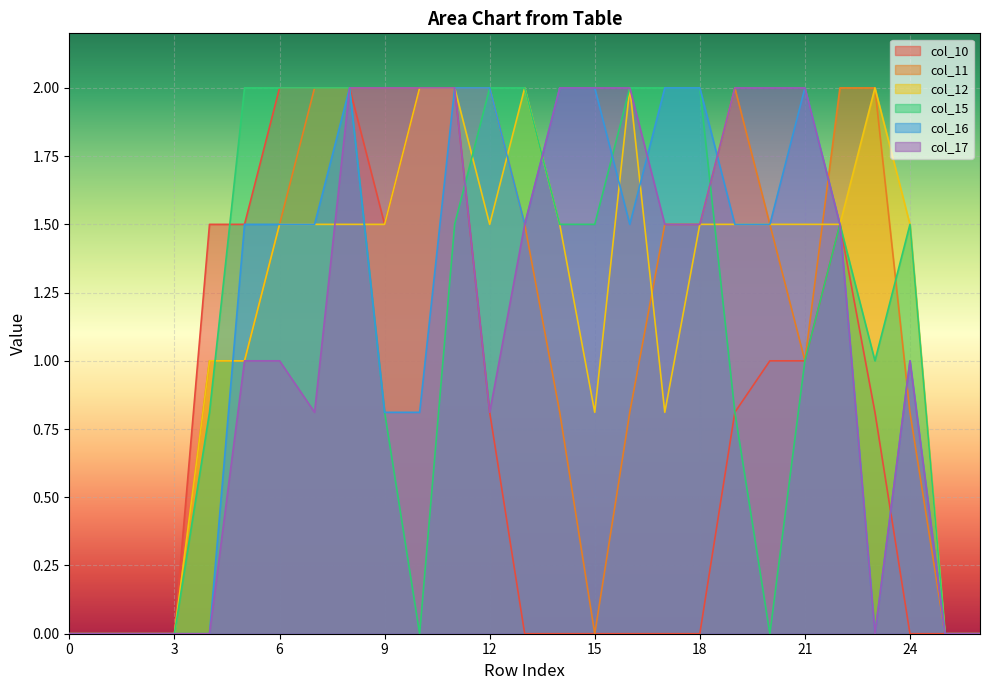

Count the number of data series in this chart.

6